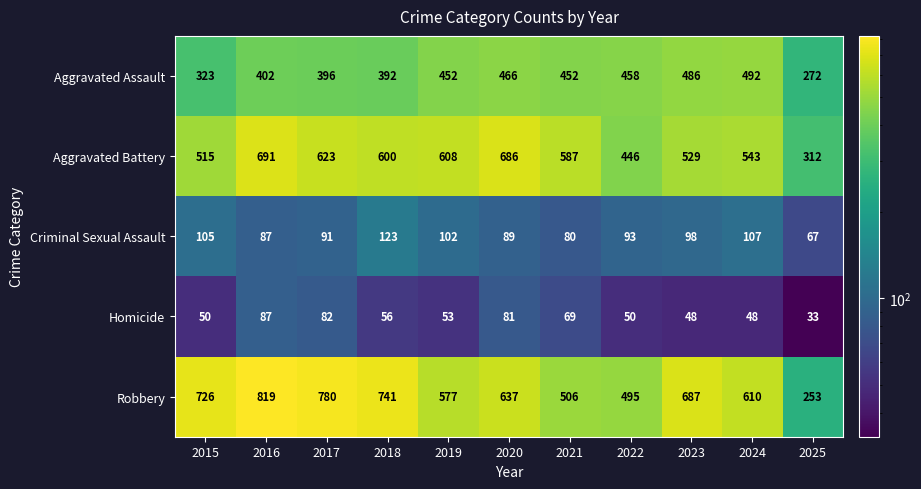

Between 2020 and 2024, which series saw the biggest shift?

Aggravated Battery